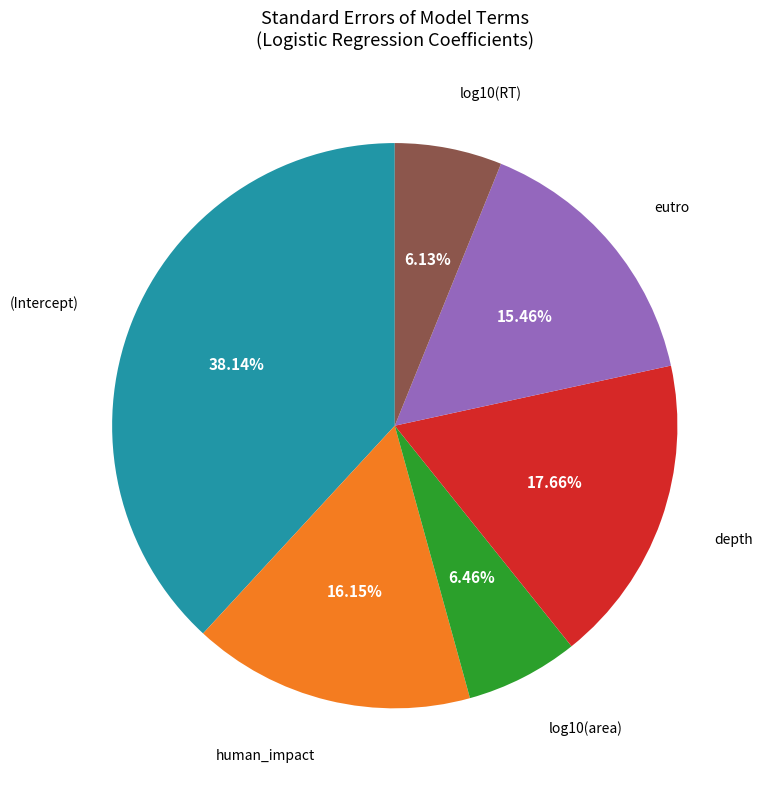

Is there a majority slice in this chart?

No